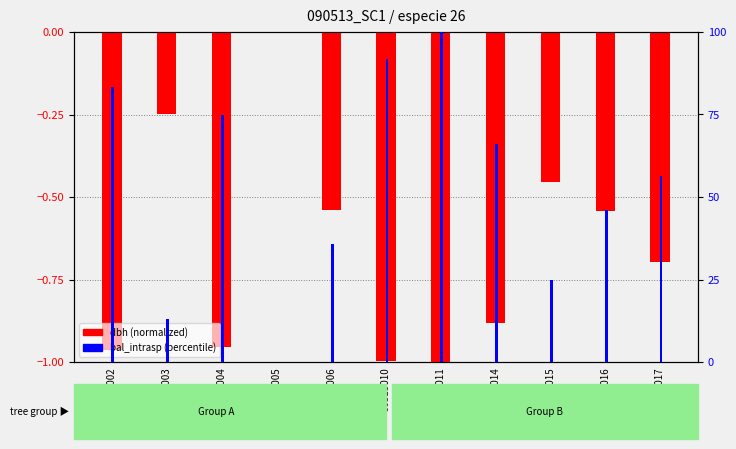

What is the smallest value displayed?

-1.0